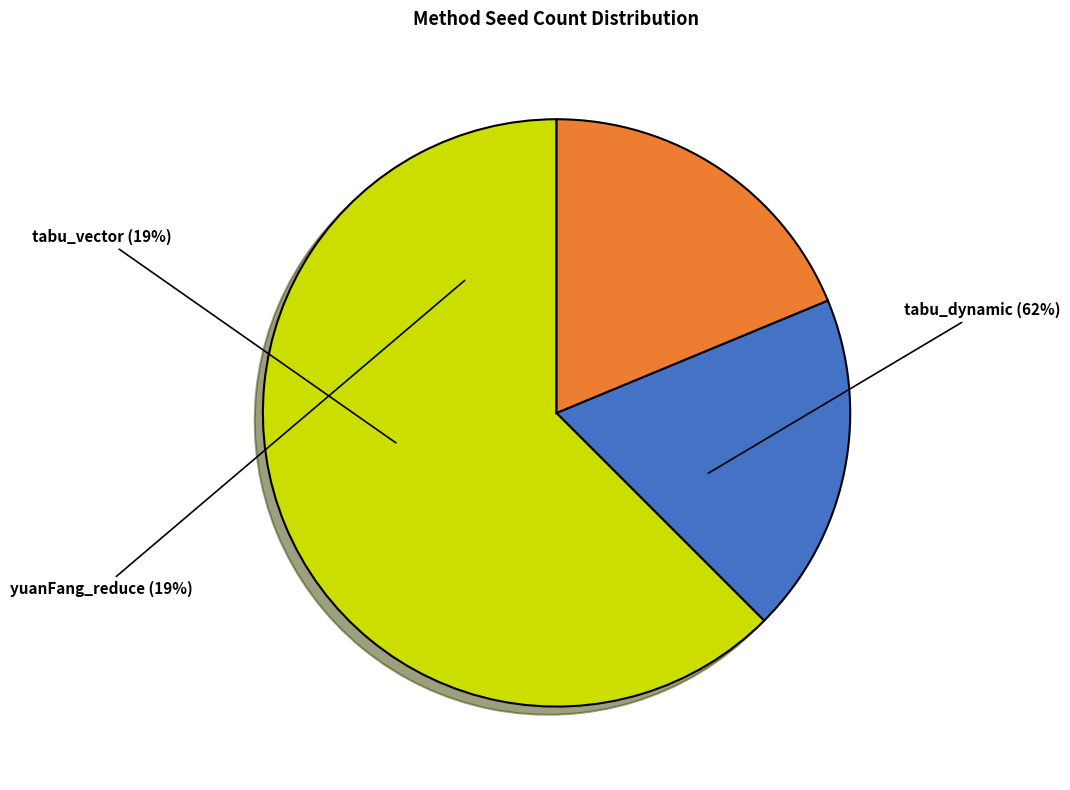

How many segments does this pie chart have?

3